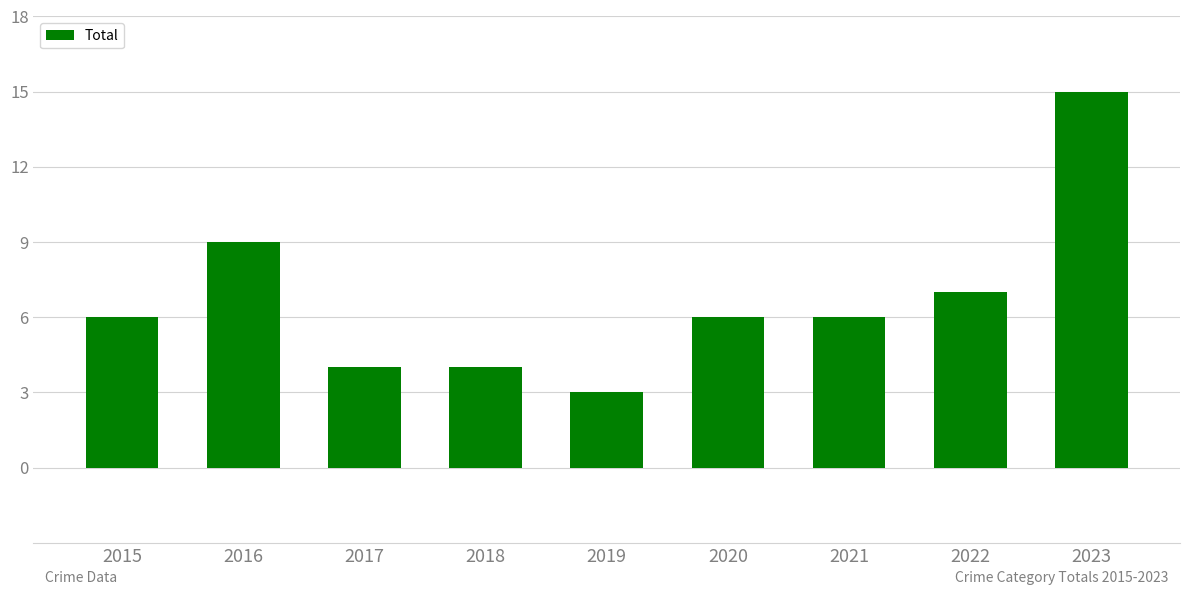

Reading right to left, list all the values displayed in this chart.

2023=15	2022=7	2021=6	2020=6	2019=3	2018=4	2017=4	2016=9	2015=6